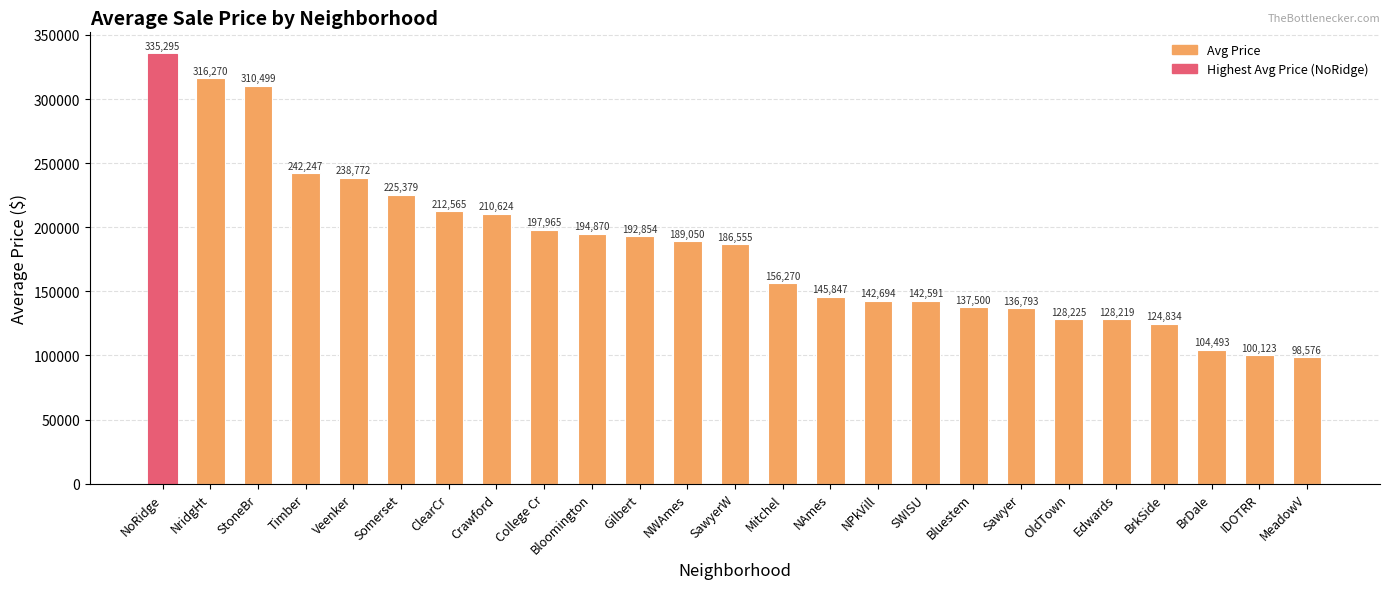

What is the change in value from College Cr to NAmes?

-52118